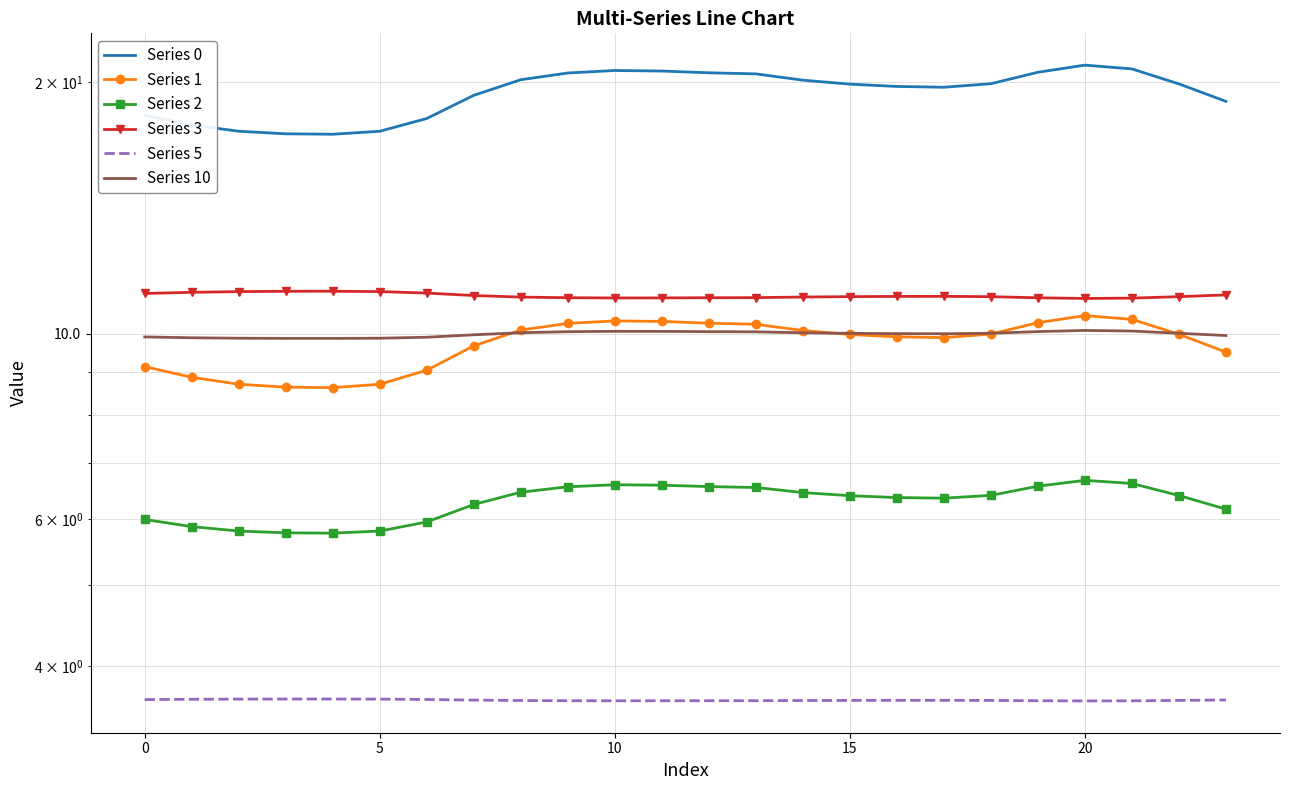

What is the label of the 22nd point from the left?

21